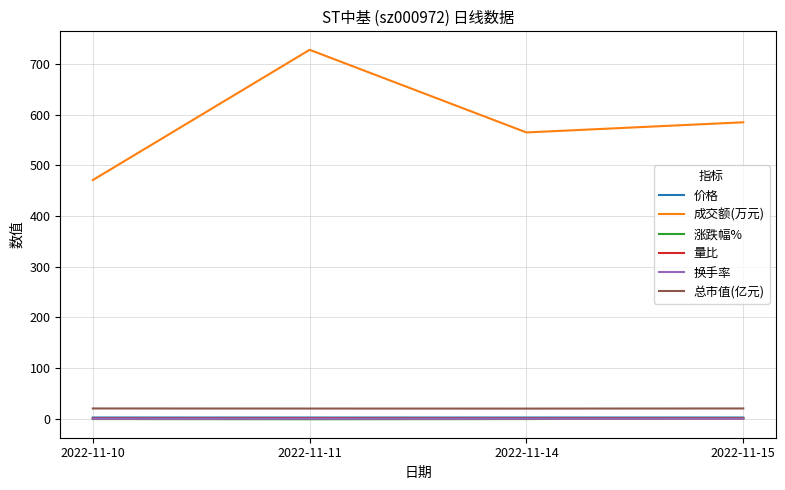

True or false: 量比 and 总市值(亿元) cross at least once.

False